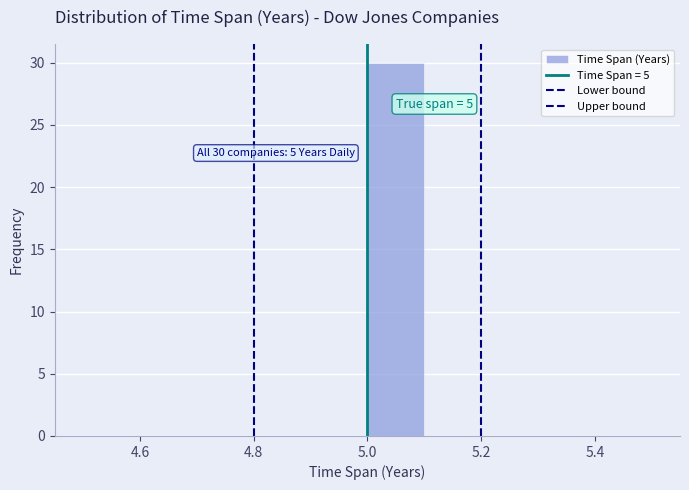

Over which range of the x-axis is the bar tallest?

5.0 to 5.1